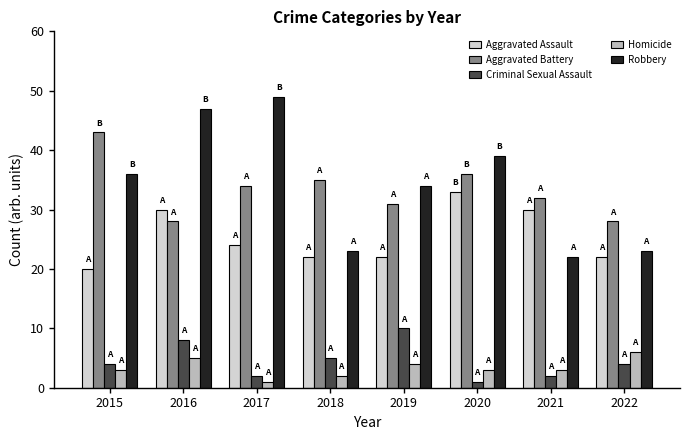

Where does the Aggravated Assault series first go above 24?

2016